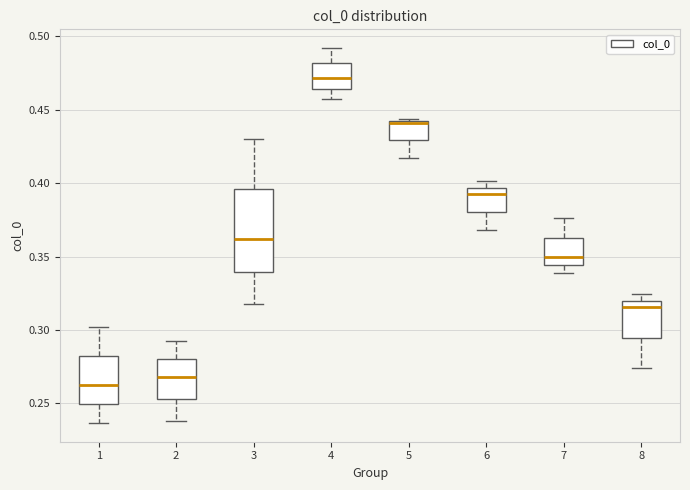

Reading left to right, read every box against the y-axis: the position of its median line, the range the box covers, and the ends of its whiskers. The values are not printed on the chart, so give them approximately, as read against the axis.

1: median 0.260, box 0.250 to 0.280, whiskers 0.235 to 0.300
2: median 0.270, box 0.255 to 0.280, whiskers 0.240 to 0.295
3: median 0.360, box 0.340 to 0.395, whiskers 0.320 to 0.430
4: median 0.470, box 0.465 to 0.480, whiskers 0.455 to 0.490
5: median 0.440, box 0.430 to 0.440, whiskers 0.415 to 0.445
6: median 0.390, box 0.380 to 0.395, whiskers 0.370 to 0.400
7: median 0.350, box 0.345 to 0.365, whiskers 0.340 to 0.375
8: median 0.315, box 0.295 to 0.320, whiskers 0.275 to 0.325